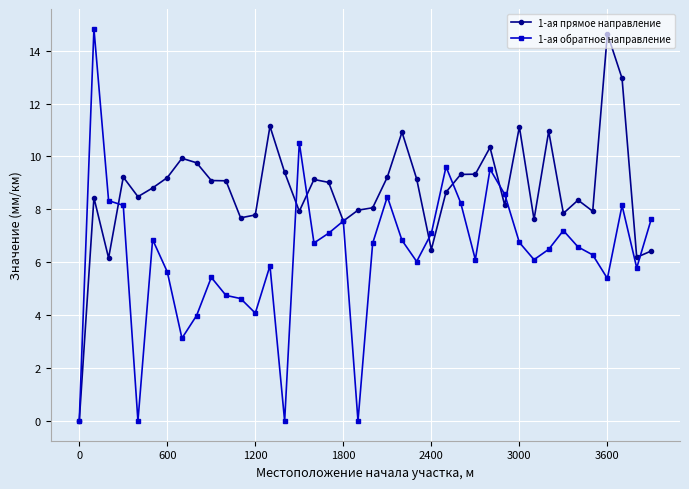

Rank the series by their average value, from lowest to highest.

1-ая обратное направление, 1-ая прямое направление